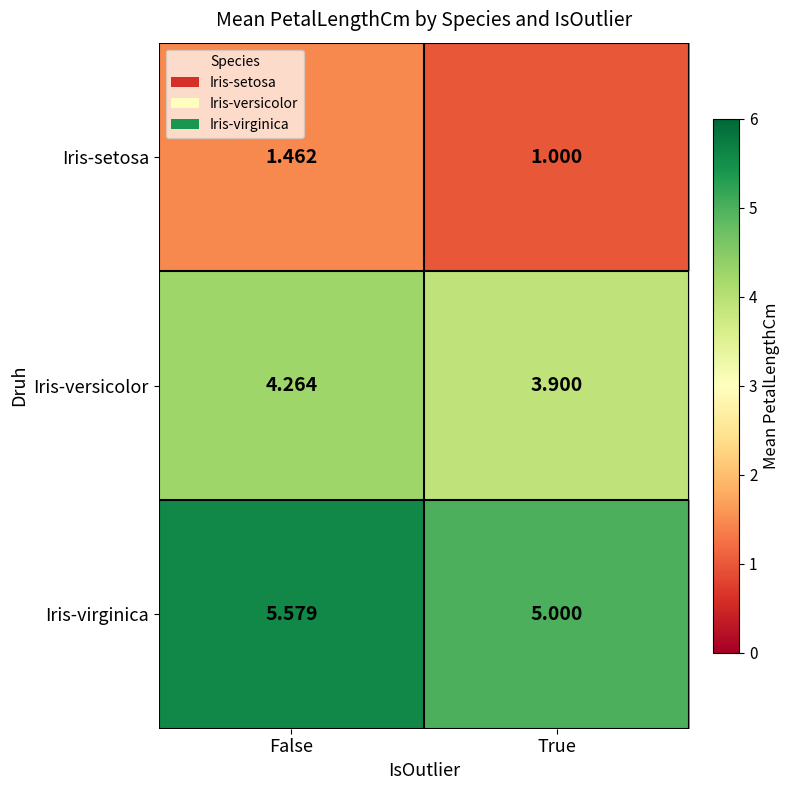

Where is Iris-versicolor nearest to the value 4?

True